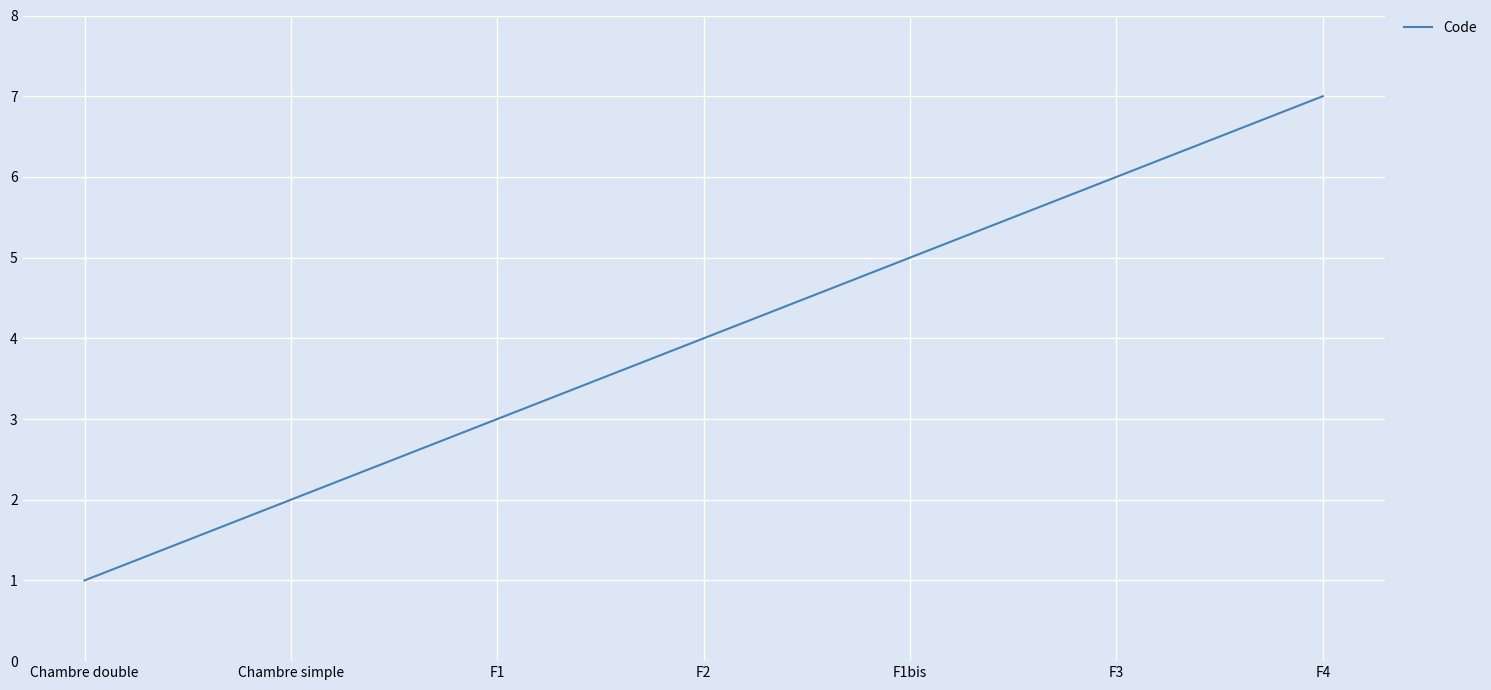

At which category does the chart reach its peak across all series?

F4